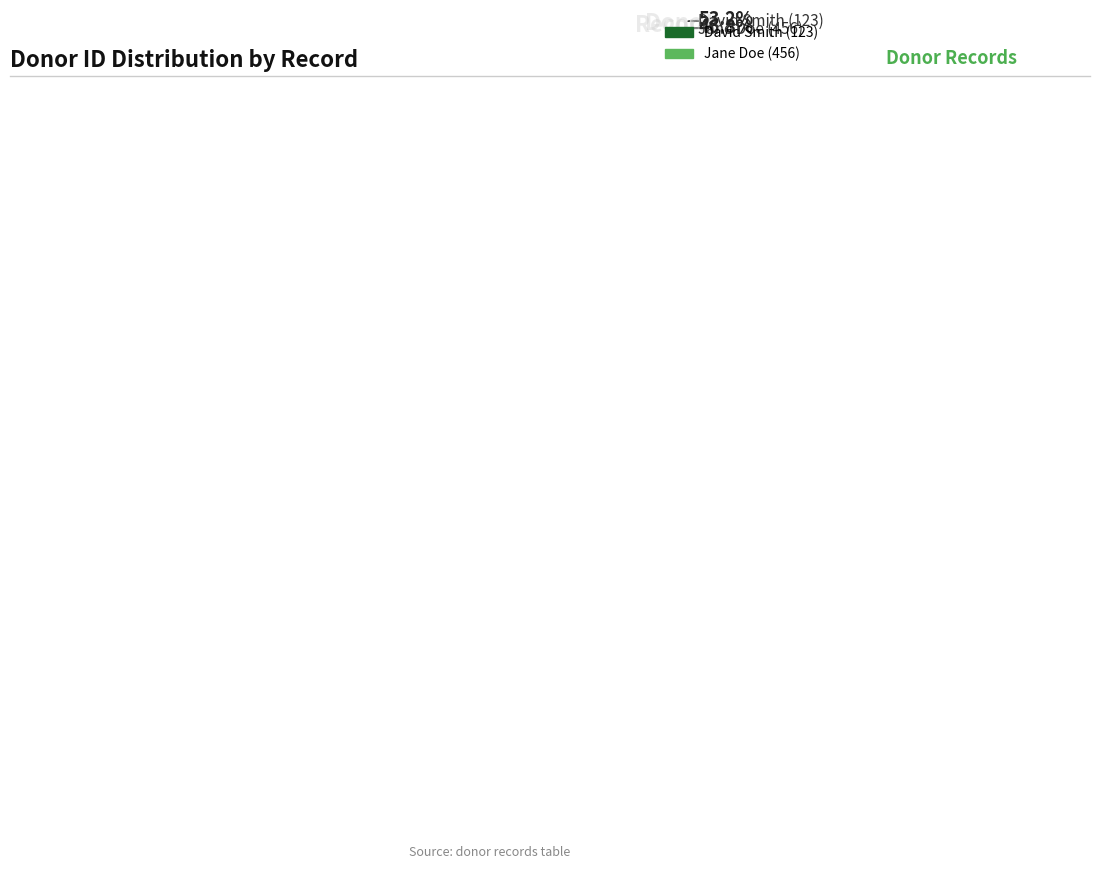

Is there a majority slice in this chart?

Yes